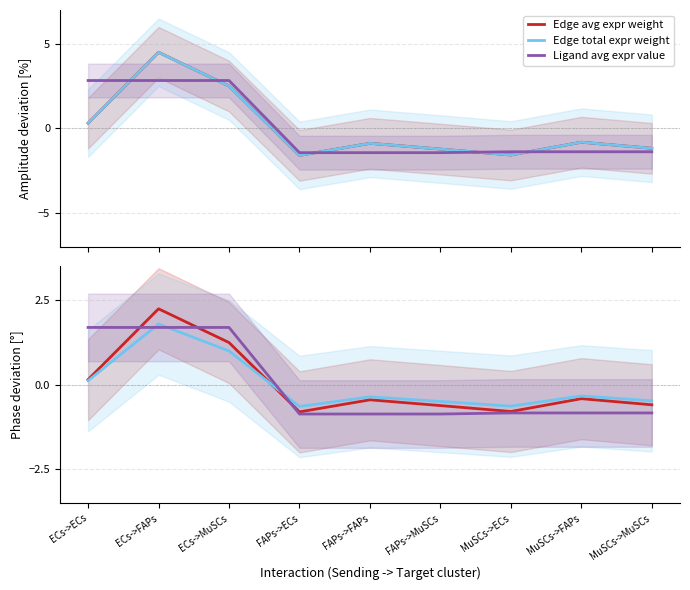

Rank the series at MuSCs->ECs from lowest to highest value.

Ligand avg expr value, Edge avg expr weight, Edge total expr weight